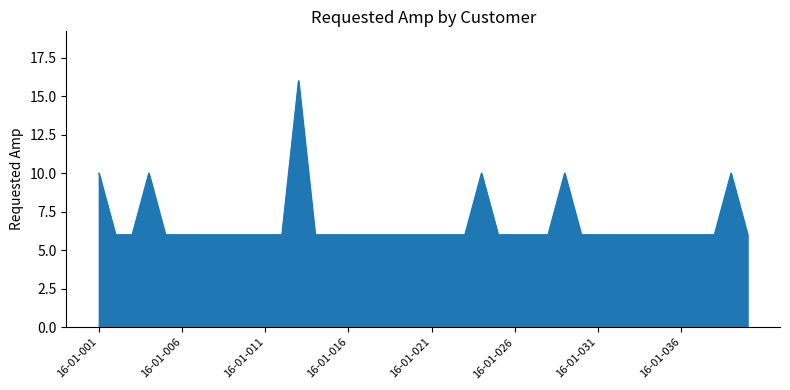

What is the difference between the maximum and minimum values?

10